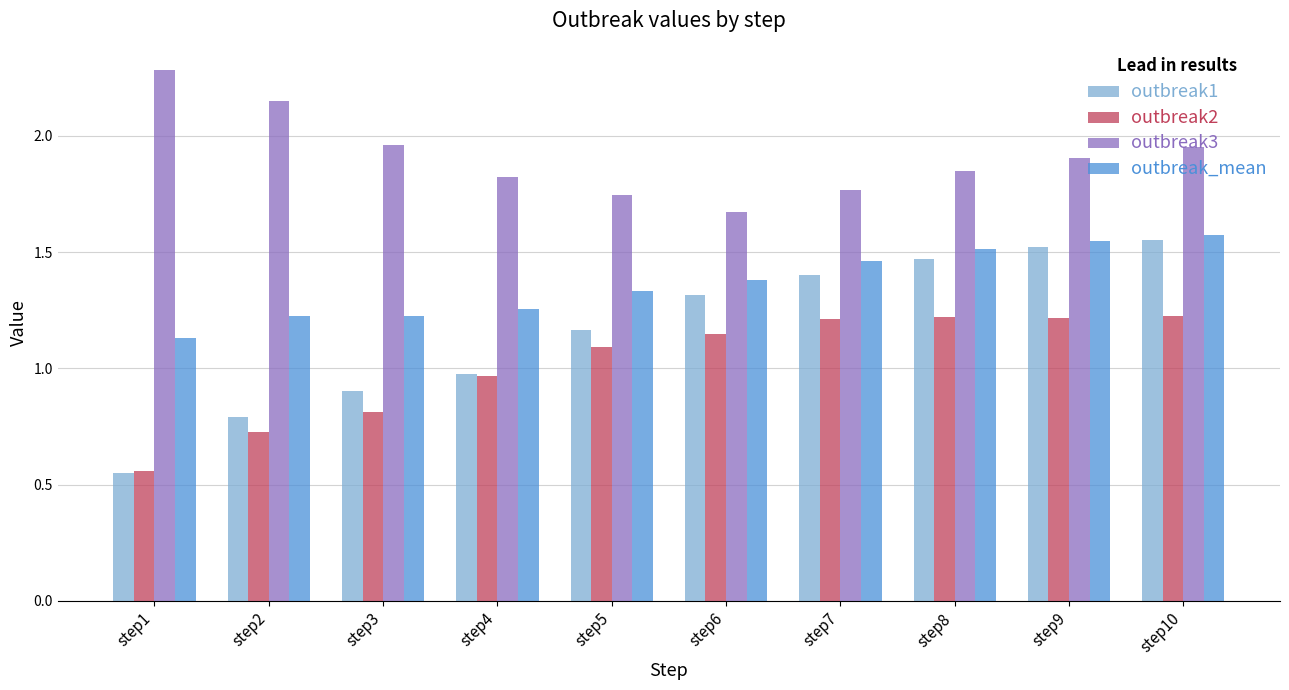

At which category does the chart reach its peak across all series?

step1